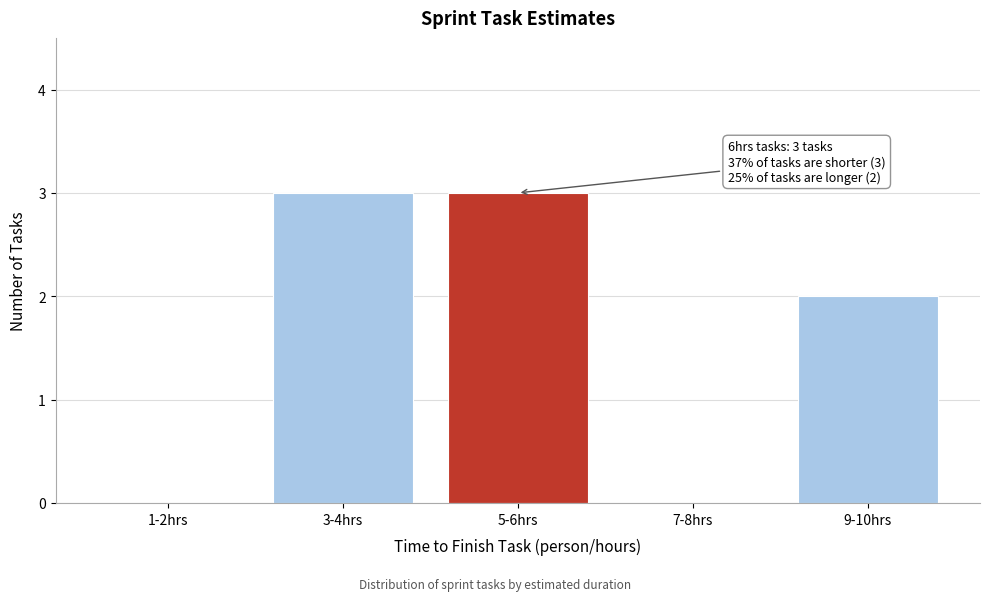

Reading left to right, list all the values displayed in this chart.

1-2hrs=0	3-4hrs=3	5-6hrs=3	7-8hrs=0	9-10hrs=2